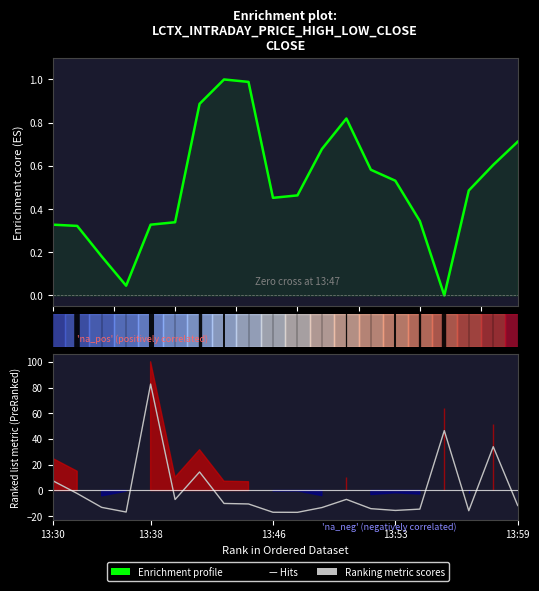

How many values in the Enrichment profile series exceed 0?

19